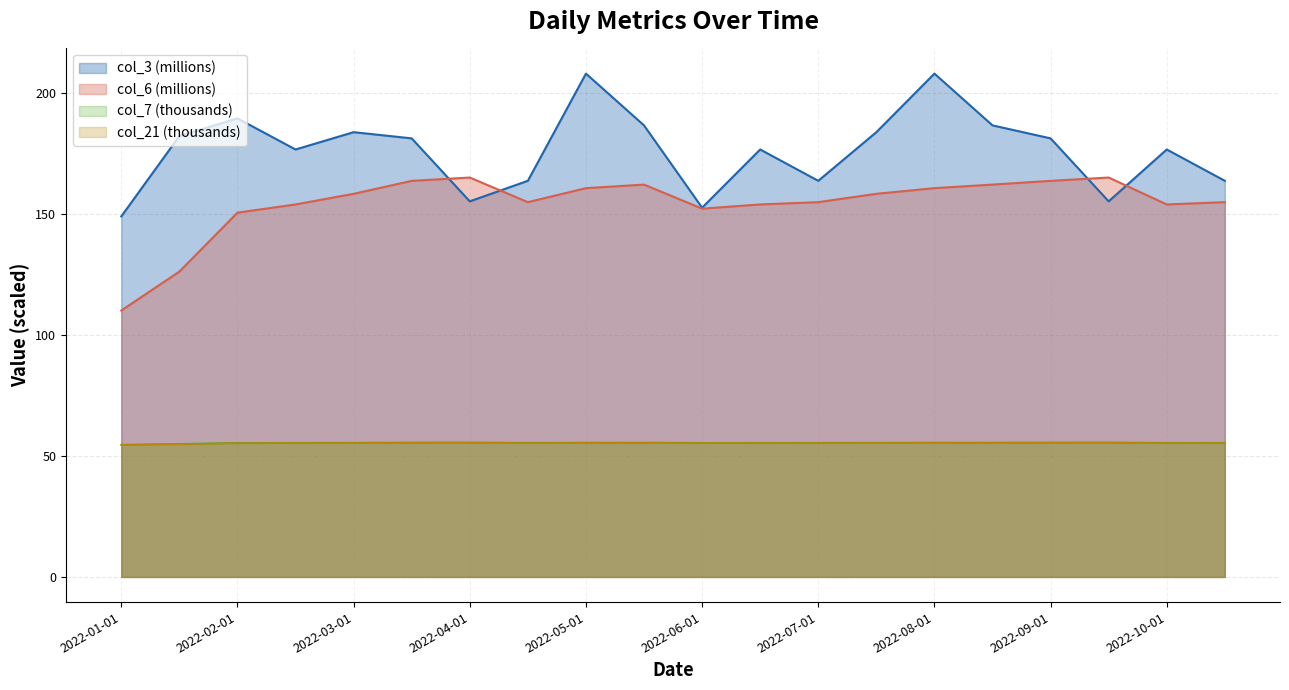

At which category does col_21 reach its first local valley?

2022-04-15